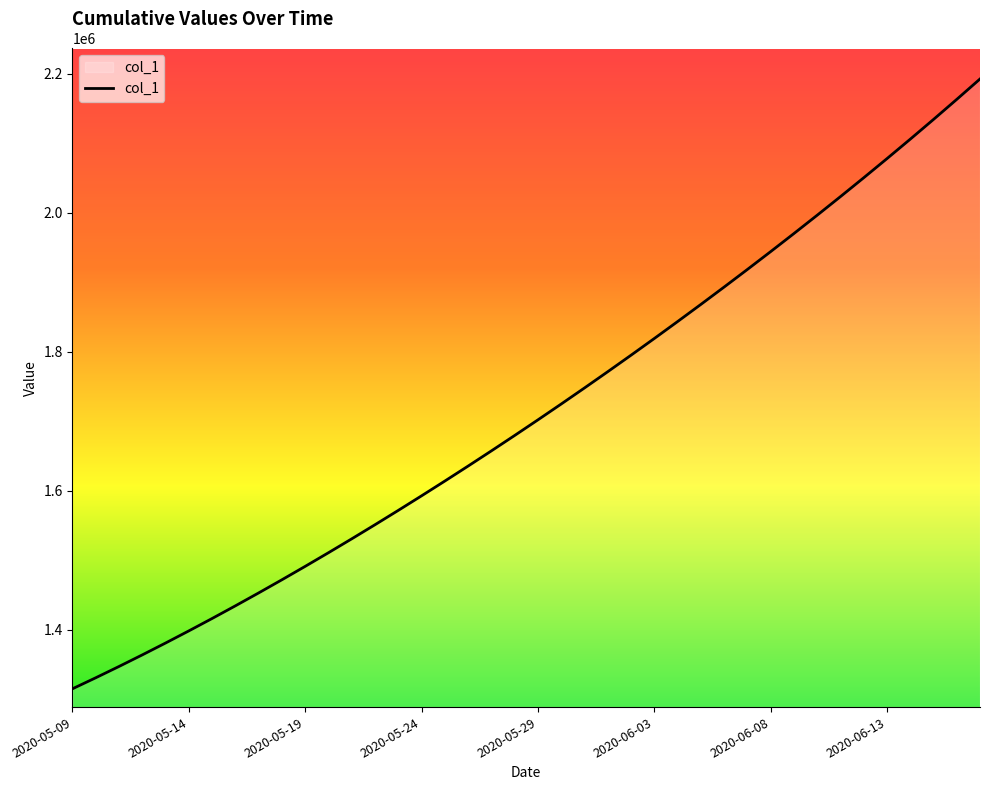

What is the minimum value shown in the chart?

1315099.0